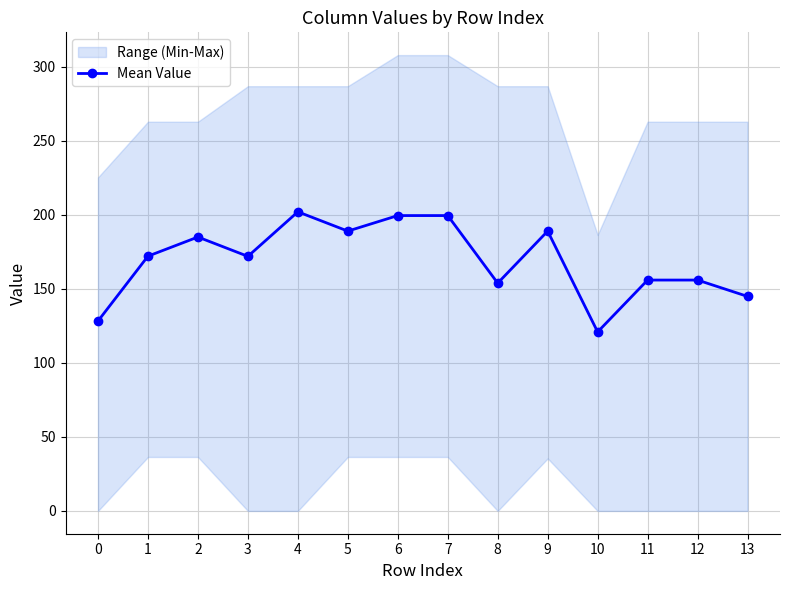

What is the difference between the values at 7 and 11?

43.6